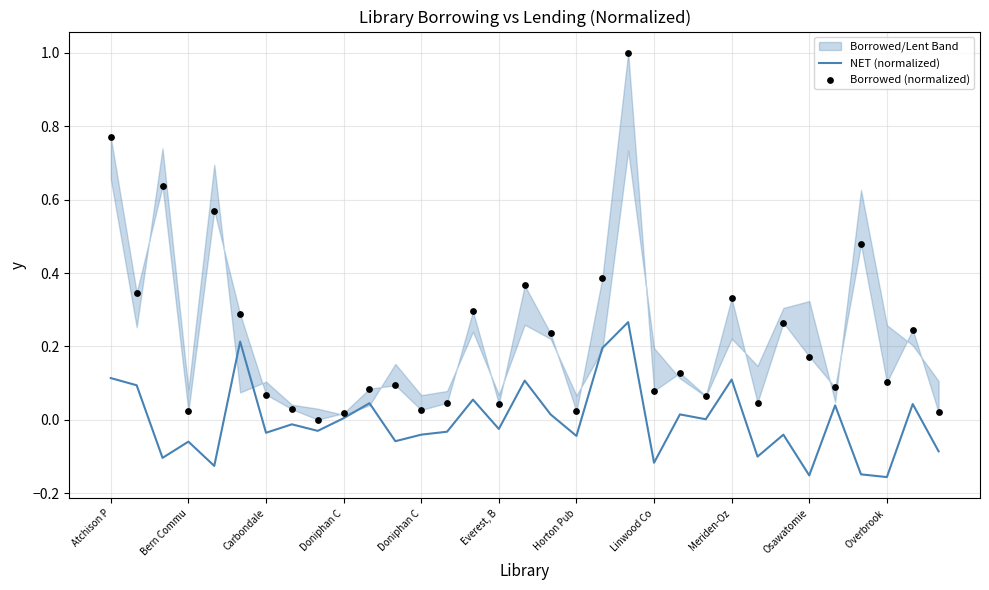

Which series reaches the minimum Y coordinate?

NET (normalized)